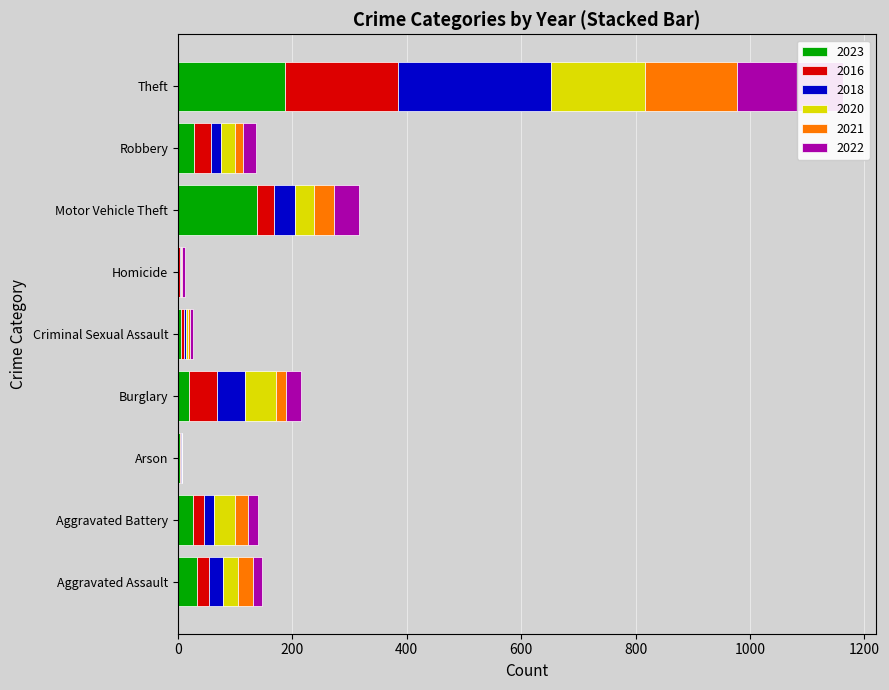

What is the label of the 4th bar from the left?

Burglary